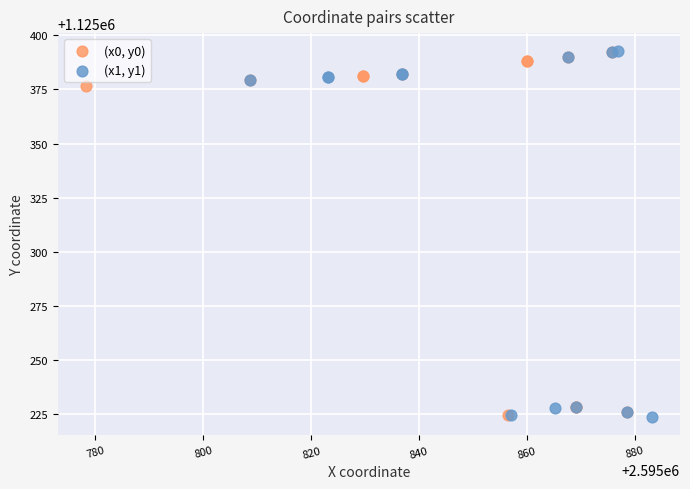

What are all the series names shown in the legend?

(x0, y0), (x1, y1)